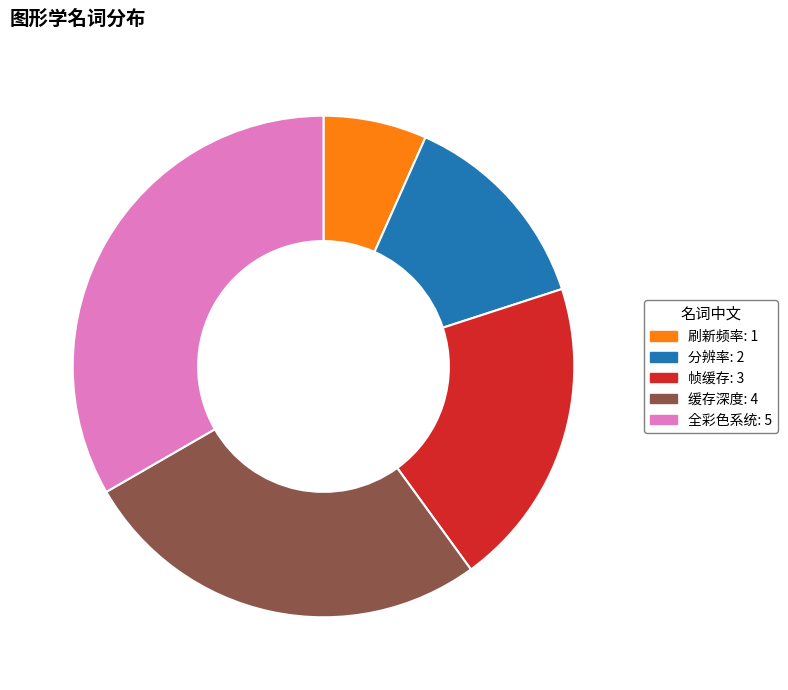

Which category has the biggest portion of the pie?

全彩色系统